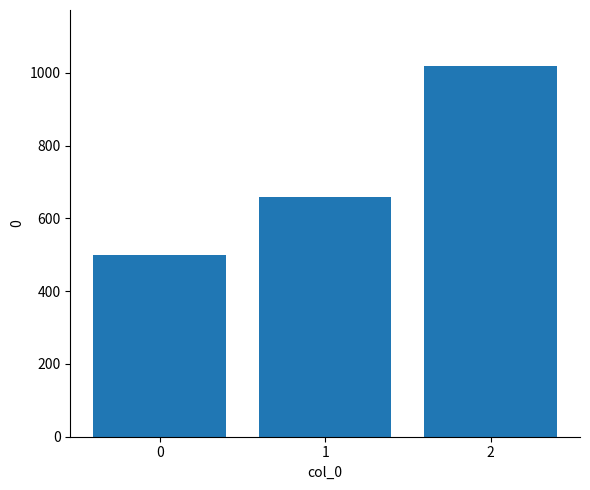

What is the maximum value shown in the chart?

1020